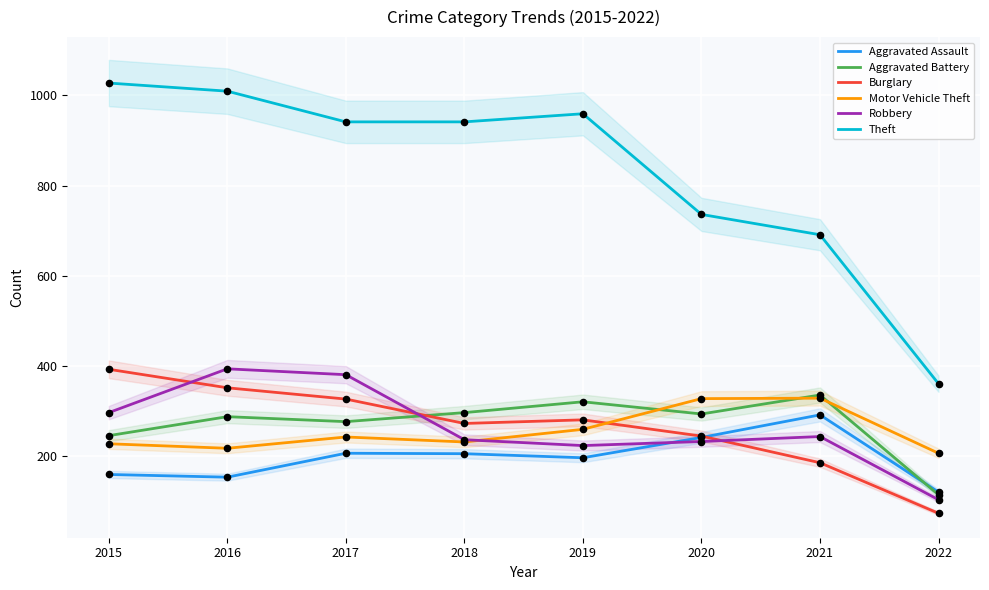

Which series contains the lowest Y value?

Burglary